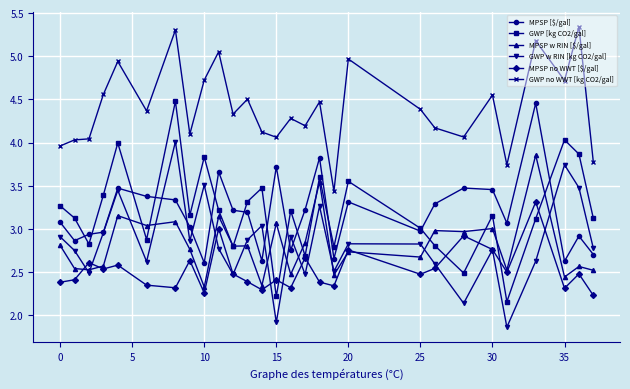

True or false: MPSP no WWT [$/gal] and MPSP w RIN [$/gal] intersect in this chart.

True